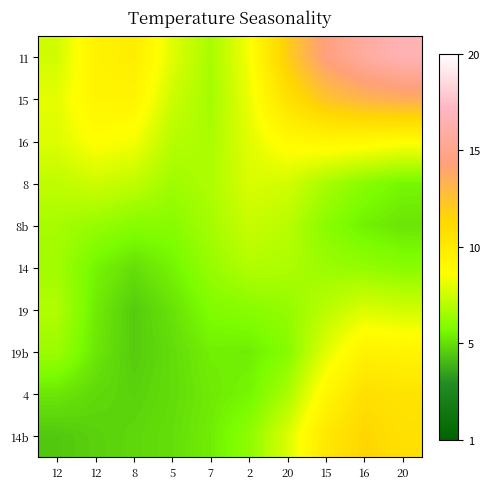

What is the smallest value displayed?

5.2